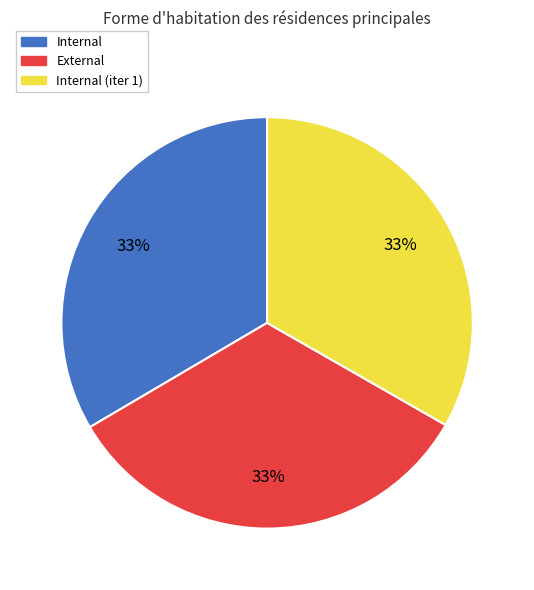

To the nearest percent, what is the average slice percentage?

33%